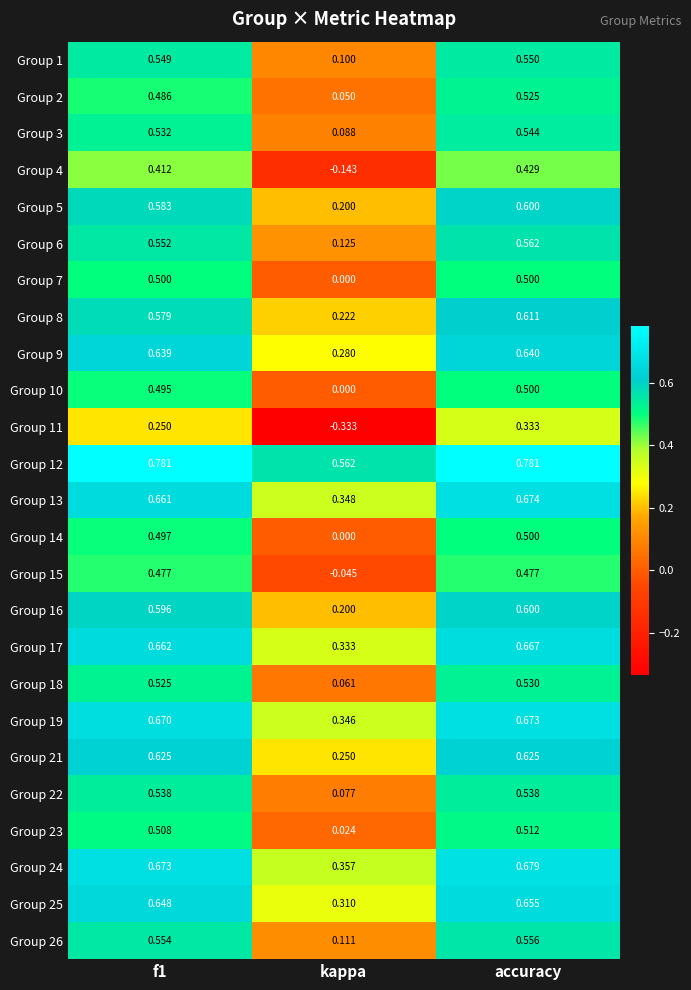

At which category is the sum across all series the highest?

accuracy